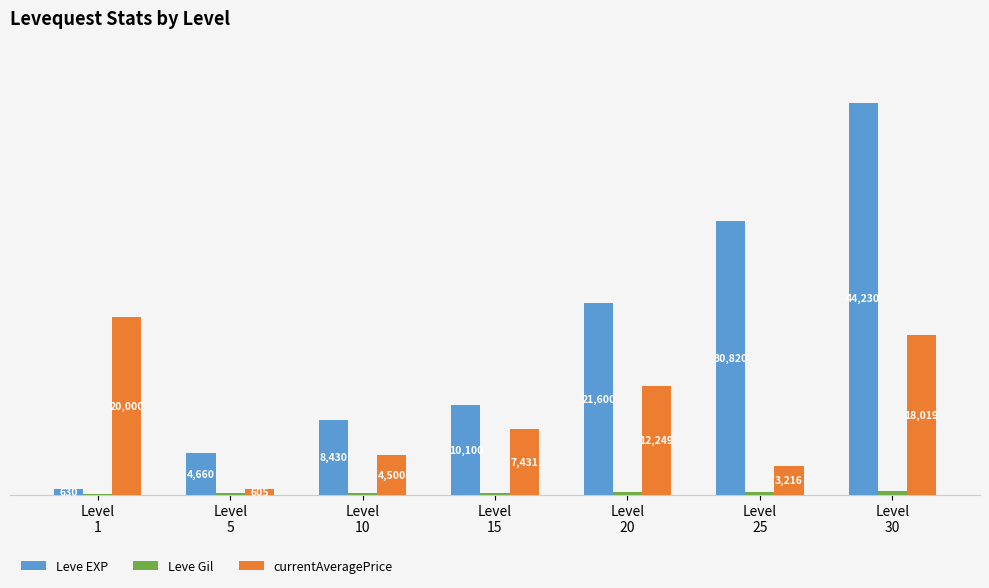

Which series has the largest total across all categories?

Leve EXP